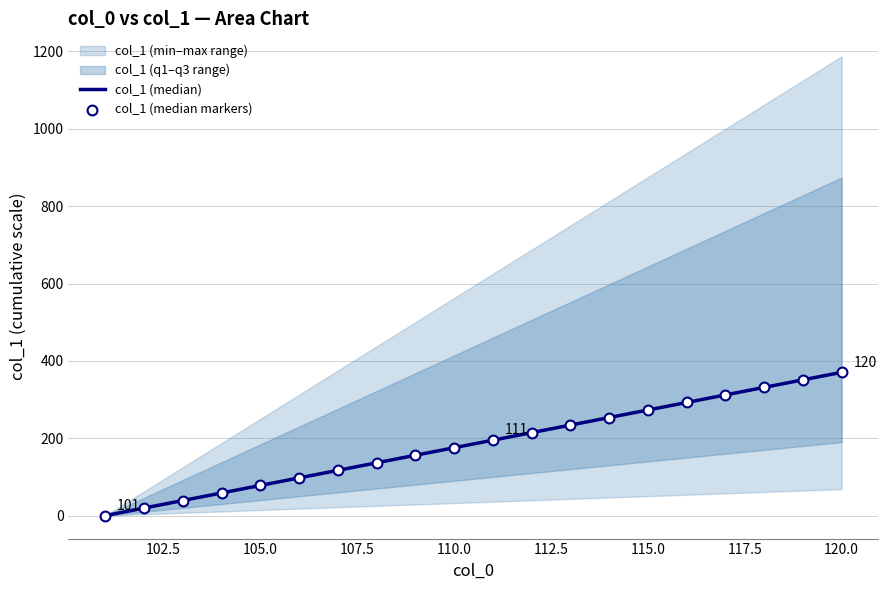

What is the total value across all series at 102.5?

39.0